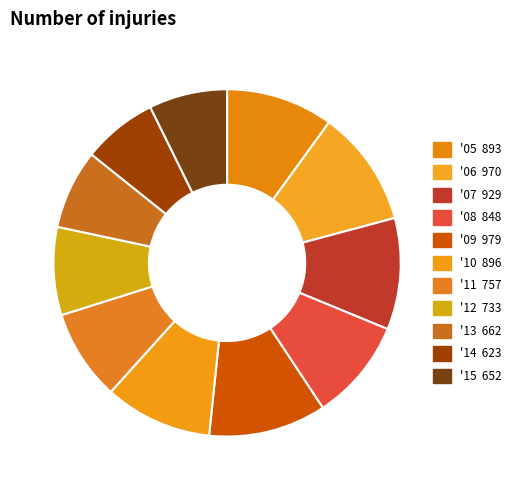

Rank the categories by value from lowest to highest.

14, 15, 13, 12, 11, 08, 05, 10, 07, 06, 09